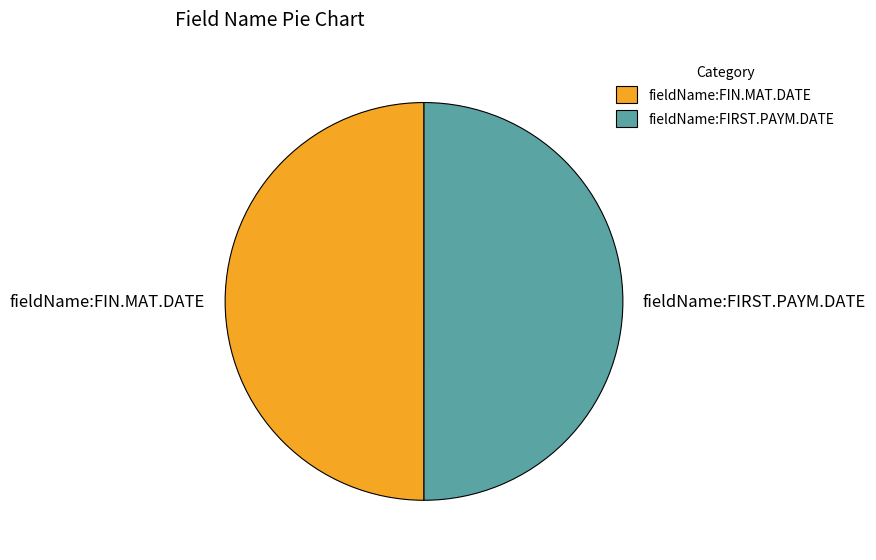

Is it true that fieldName:FIN.MAT.DATE is 62% of the pie?

False